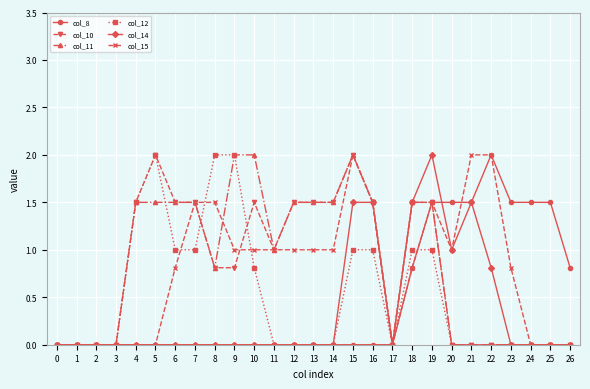

The value of col_11 at 3 is 0.6. True or false?

False